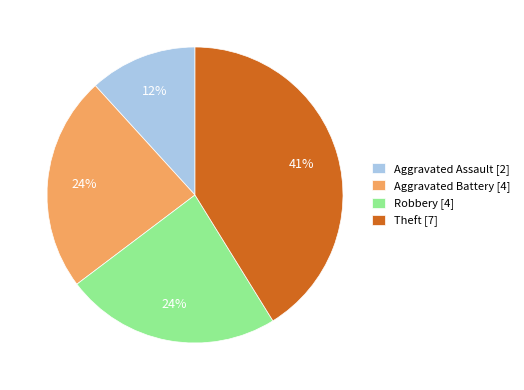

Which category has the smallest portion of the pie?

Aggravated Assault